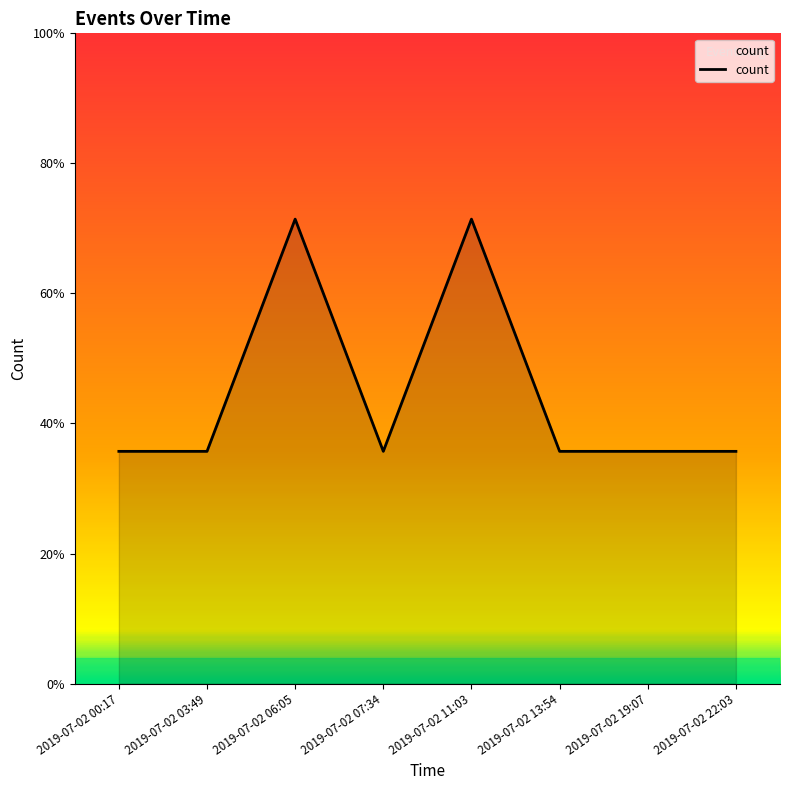

What is the value of the 3rd point from the left?

2